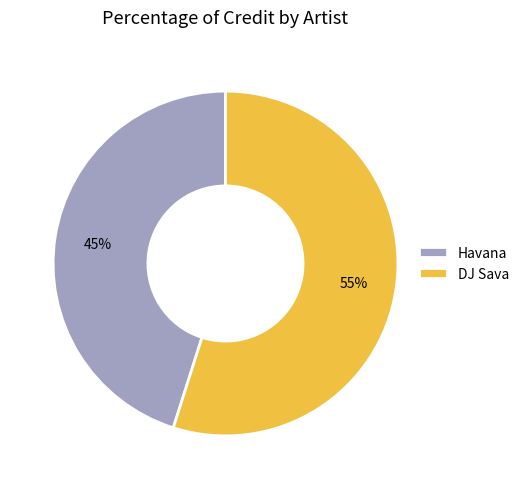

To the nearest percent, what percentage of the pie is DJ Sava?

55%